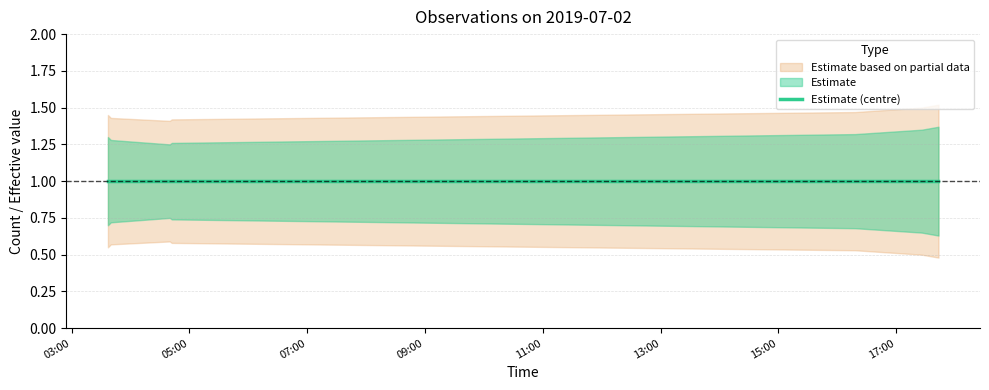

Which label corresponds to the smallest value in the chart?

2019-07-02 17:43:00